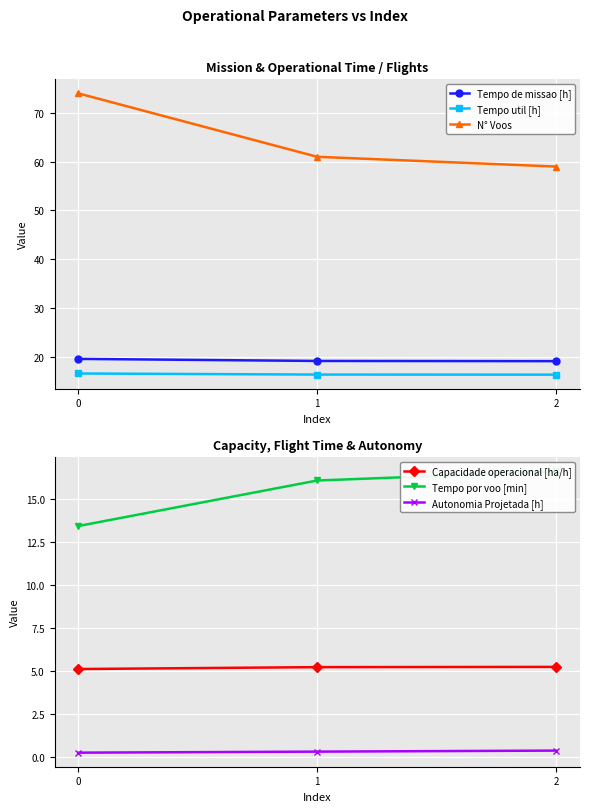

What is the spread (max minus min) of values at 1?

60.7